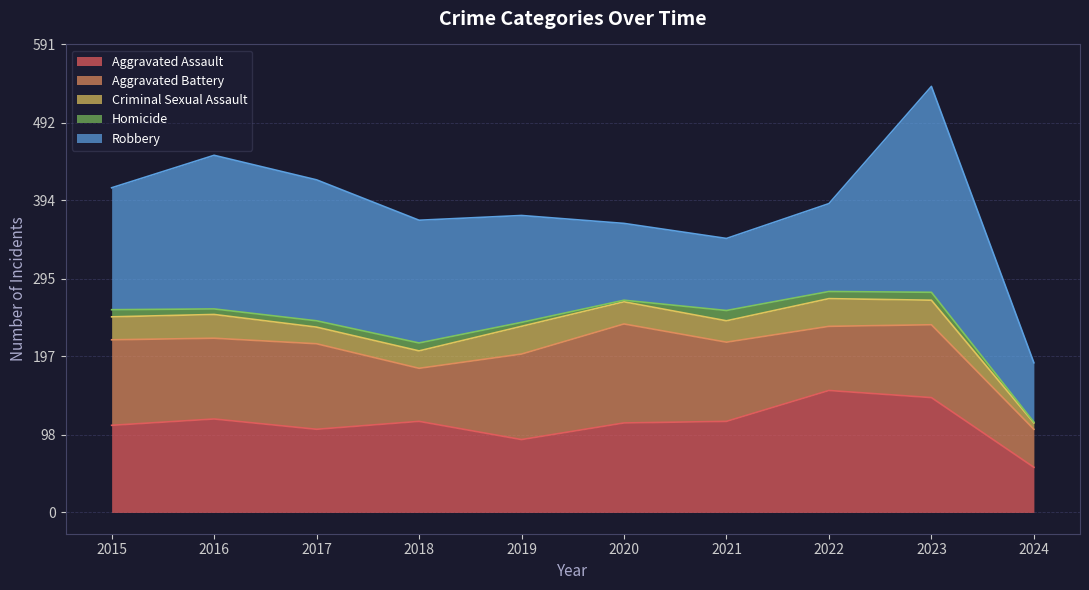

True or false: Criminal Sexual Assault and Aggravated Battery intersect in this chart.

False